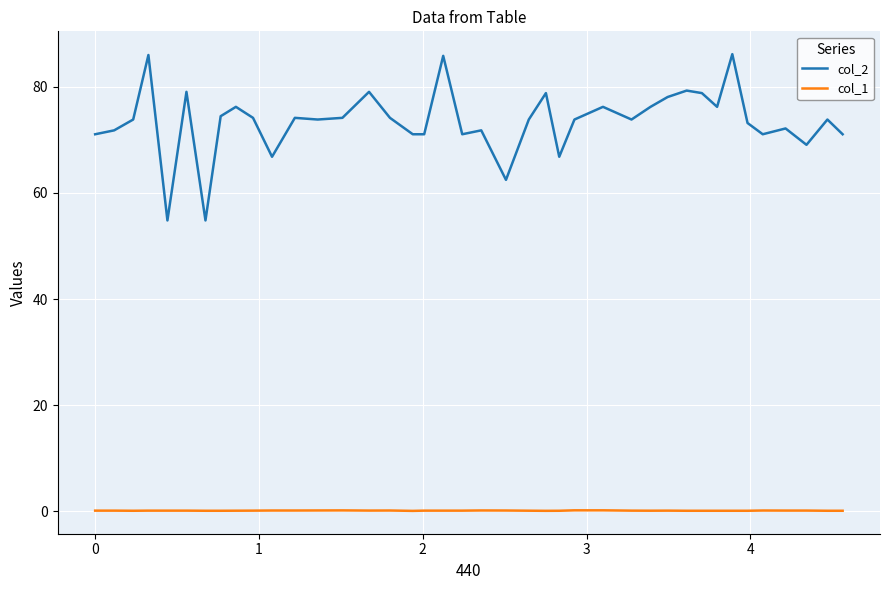

True or false: col_1 has more than 0 points higher than both neighbors.

True